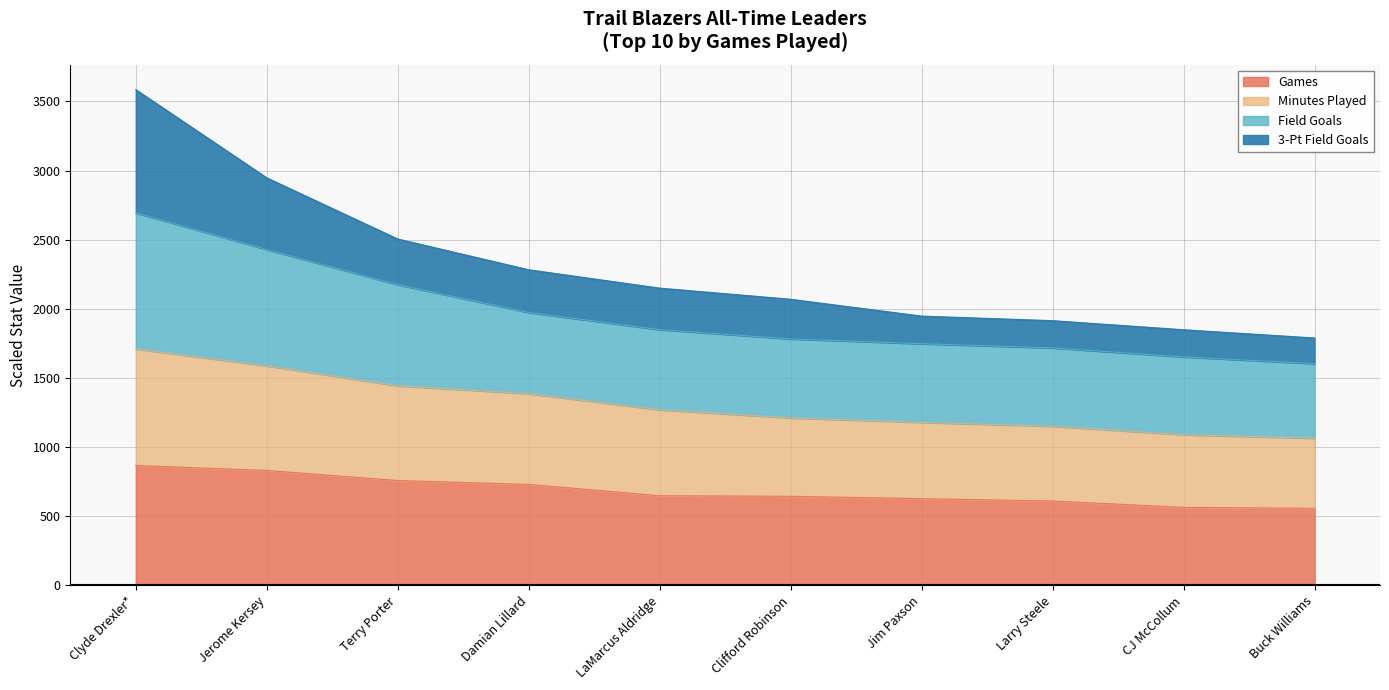

Read the Games value at Jim Paxson.

627.0